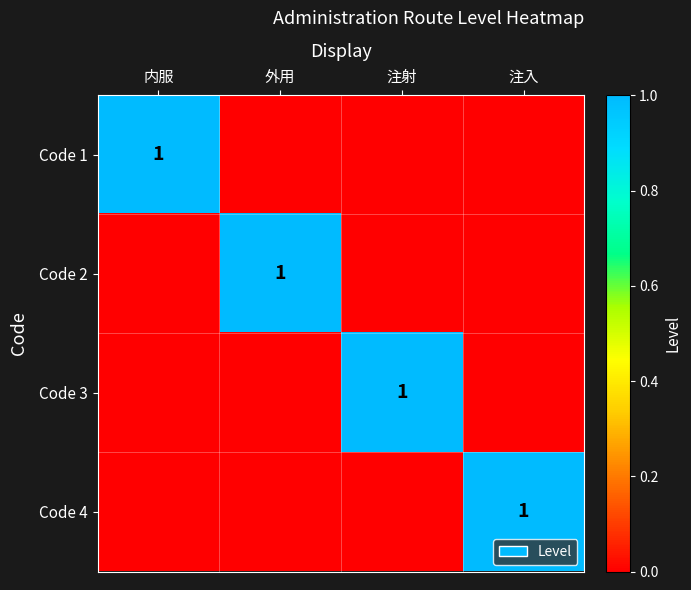

What is the sum of the Code 2 values at 内服 and 外用?

1